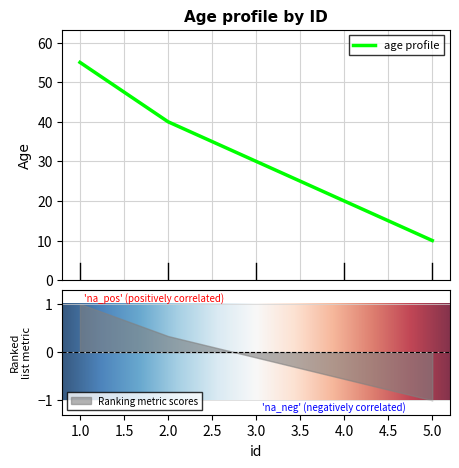

Which category has the highest value across all series?

1